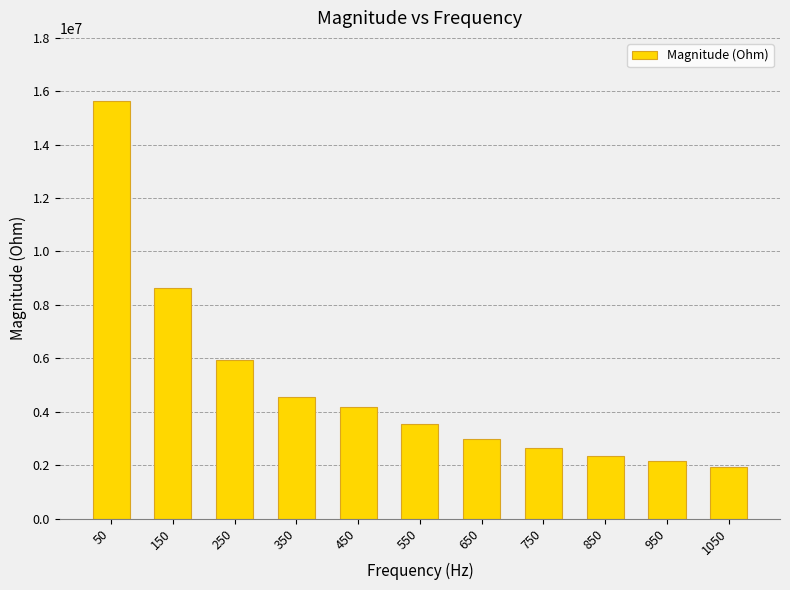

Reading right to left, list all the values displayed in this chart.

1050=1947794.5	950=2150972.0	850=2328962.1	750=2657548.2	650=2995254.8	550=3524918.2	450=4171071.3	350=4532534.5	250=5924410.3	150=8646676.6	50=15636725.4